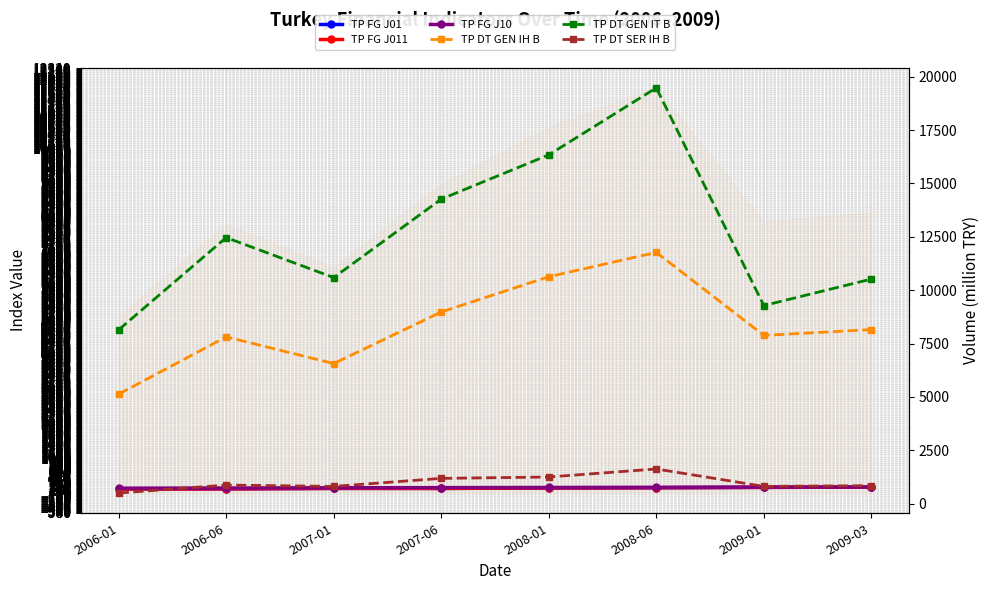

Does the chart have visible grid lines?

Yes